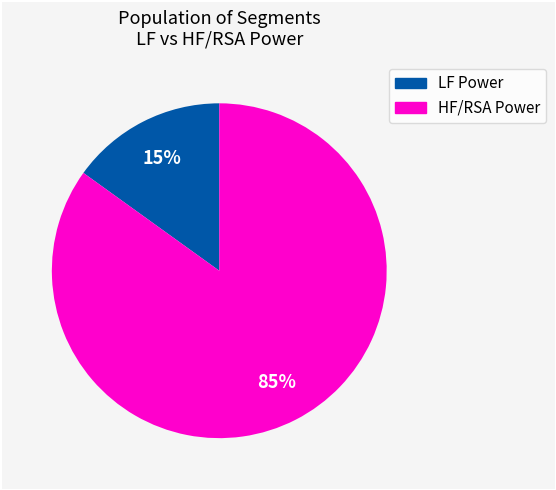

How many segments does this pie chart have?

2